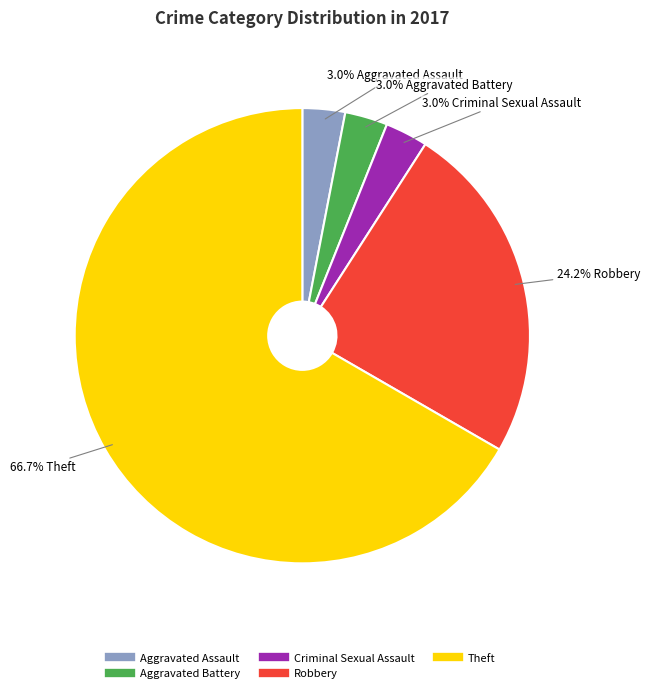

Is there any slice that represents more than half of the pie?

Yes